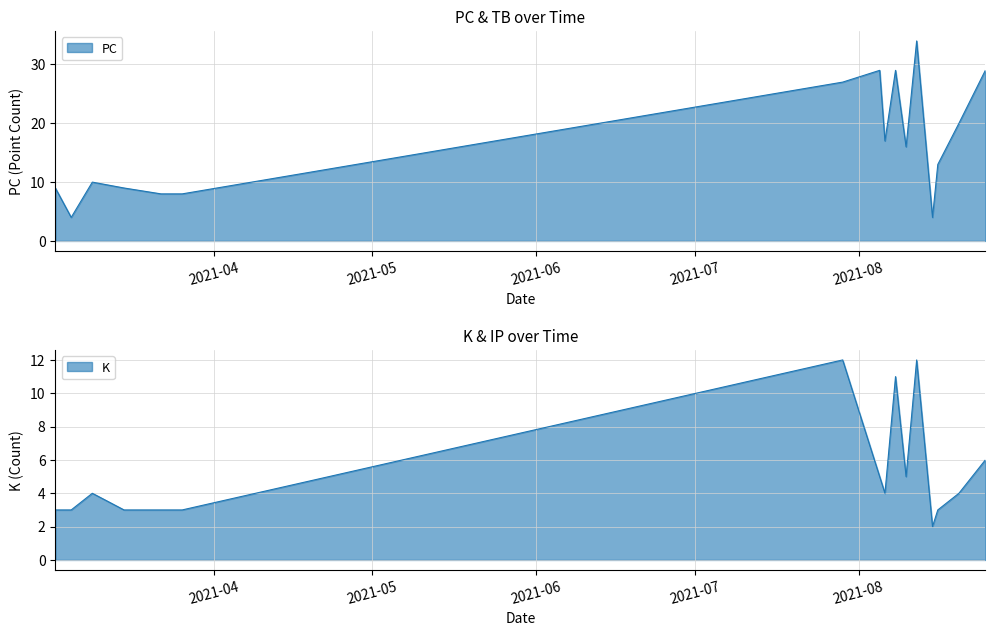

What is the label of the 5th point from the right?

2021-08-12